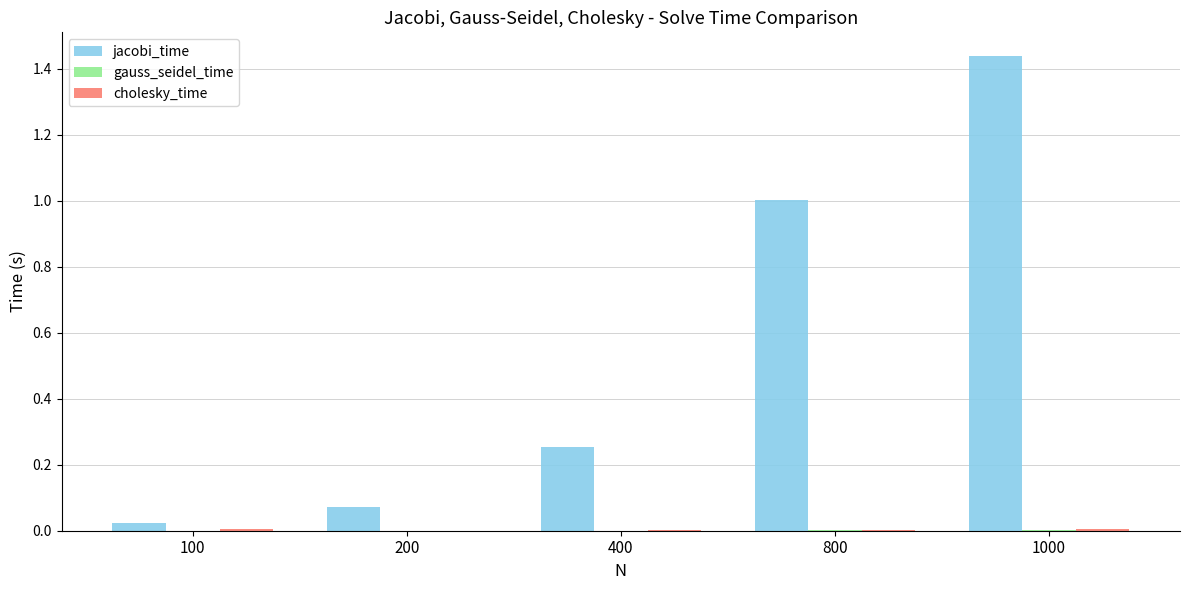

At which category is the sum across all series the highest?

1000